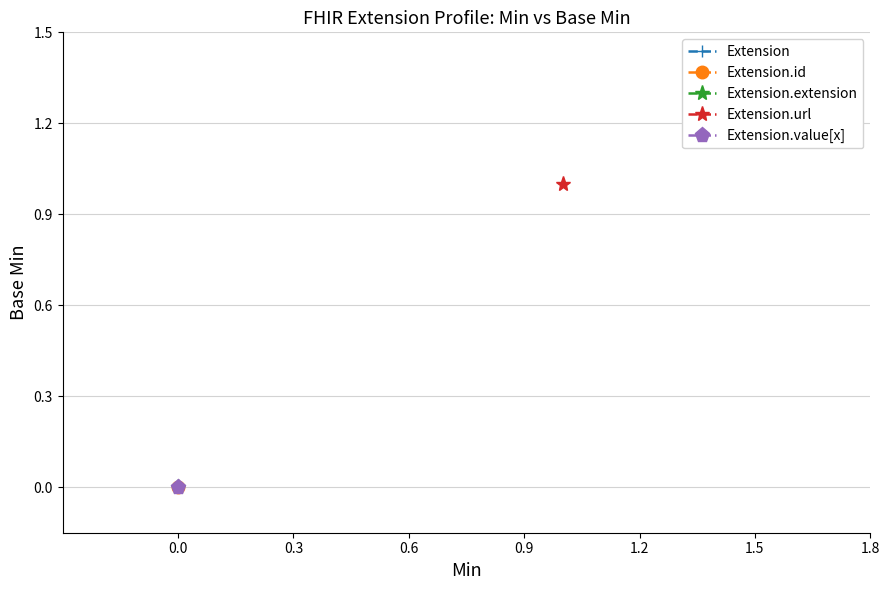

Reading left to right, extract all data points from this chart.

0	0	0	1	0